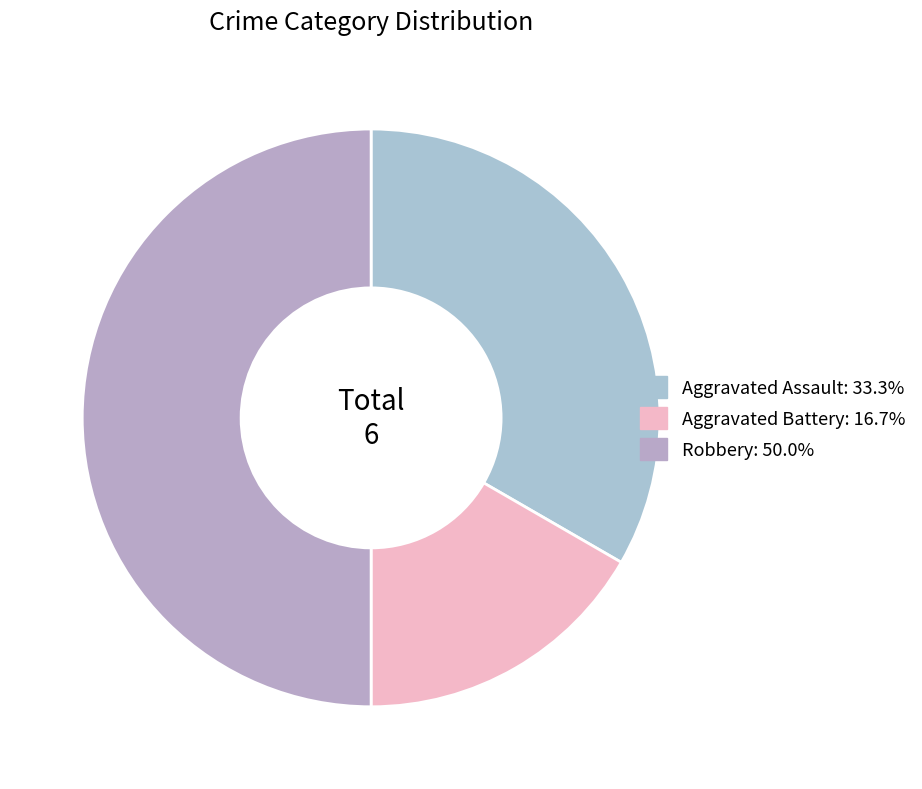

The Aggravated Assault slice represents 43% of the pie. True or false?

False